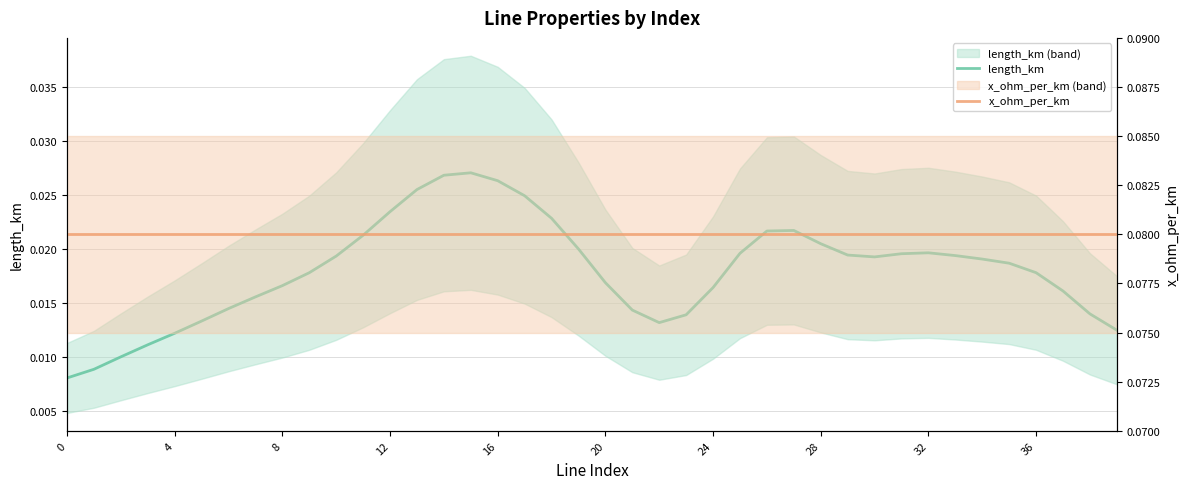

In length_km, how many points are higher than both neighbors (excluding endpoints)?

3